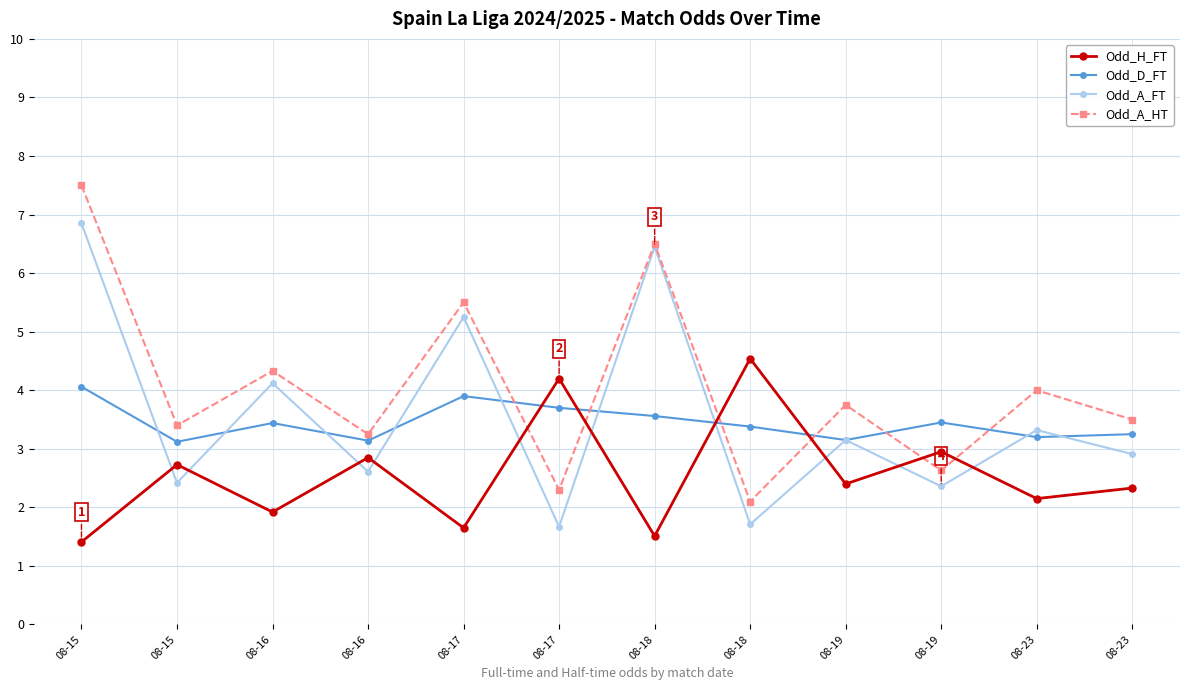

Read the Odd_A_HT value at 08-16.

4.3